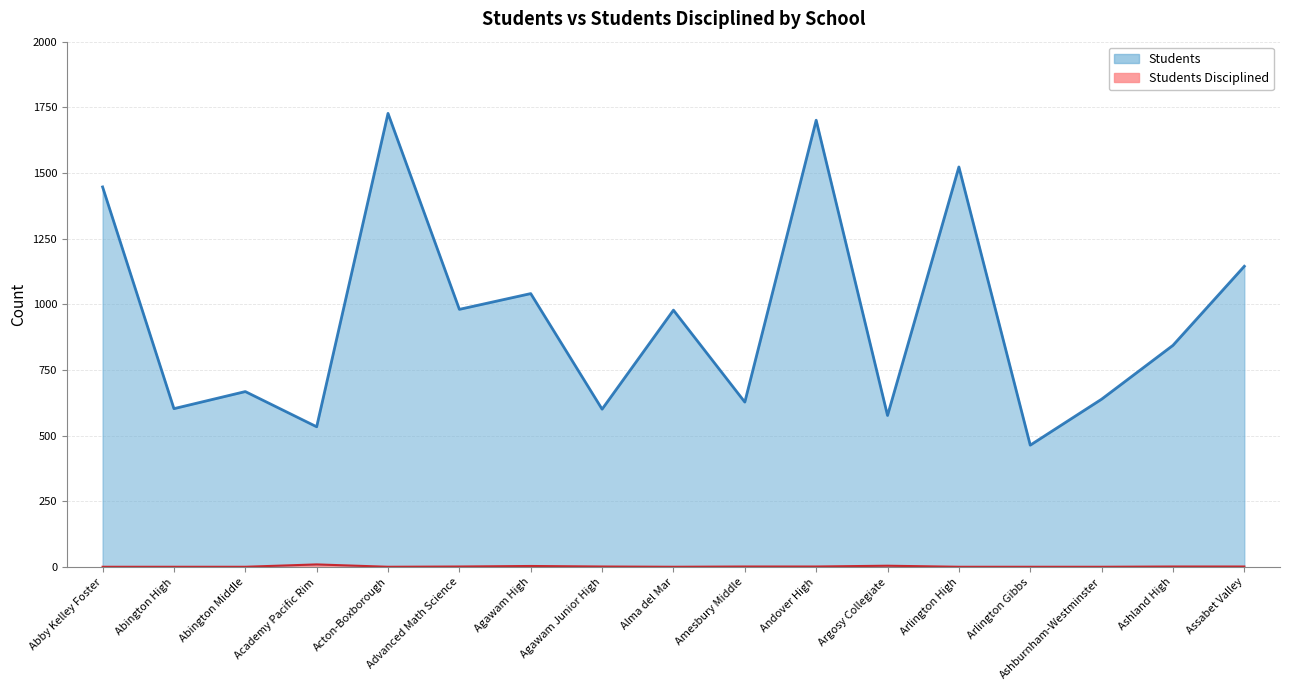

How many Students Disciplined values are between 1 and 2?

14